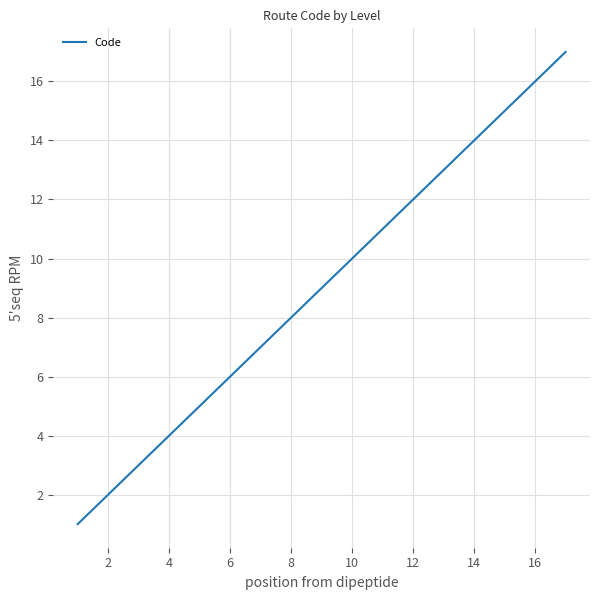

What is the maximum value shown in the chart?

17